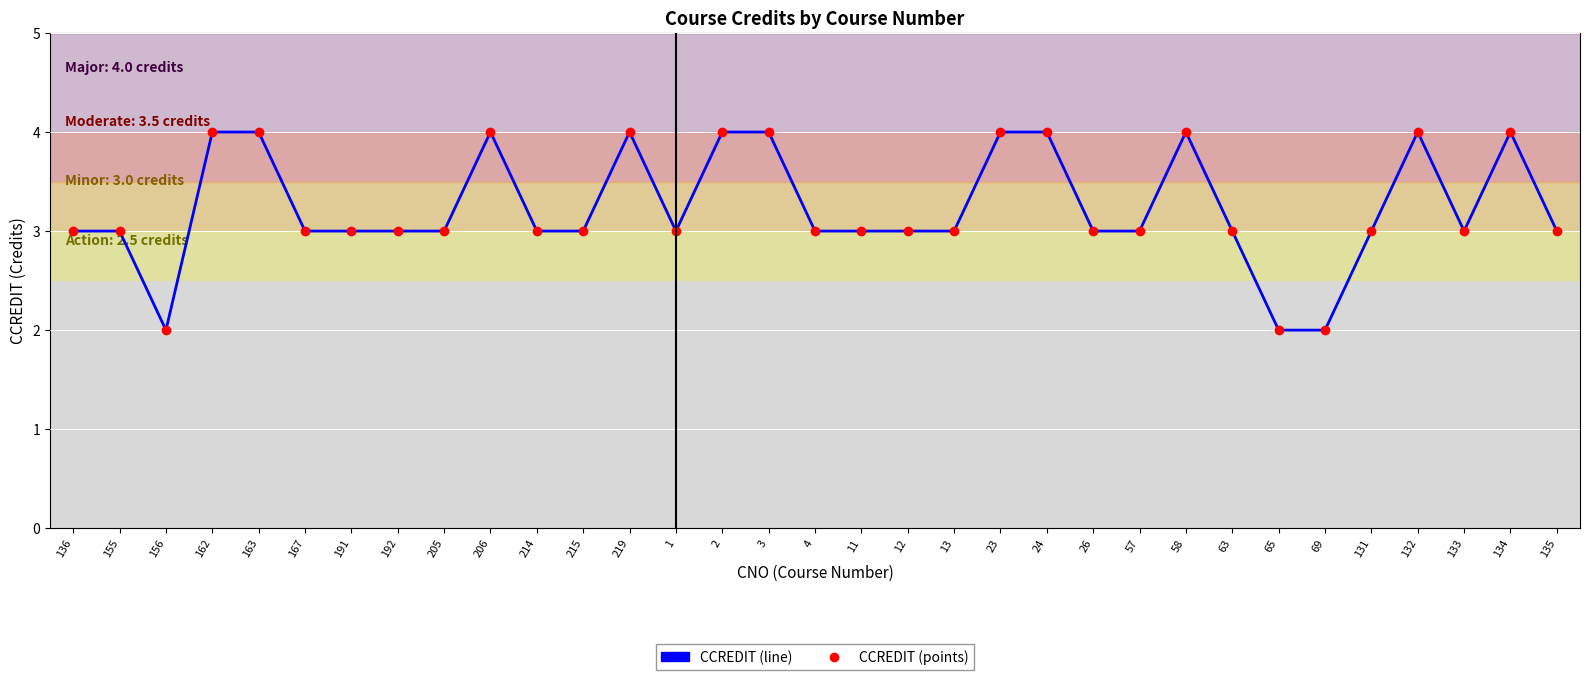

The CCREDIT series shows 6 at 163. True or false?

False